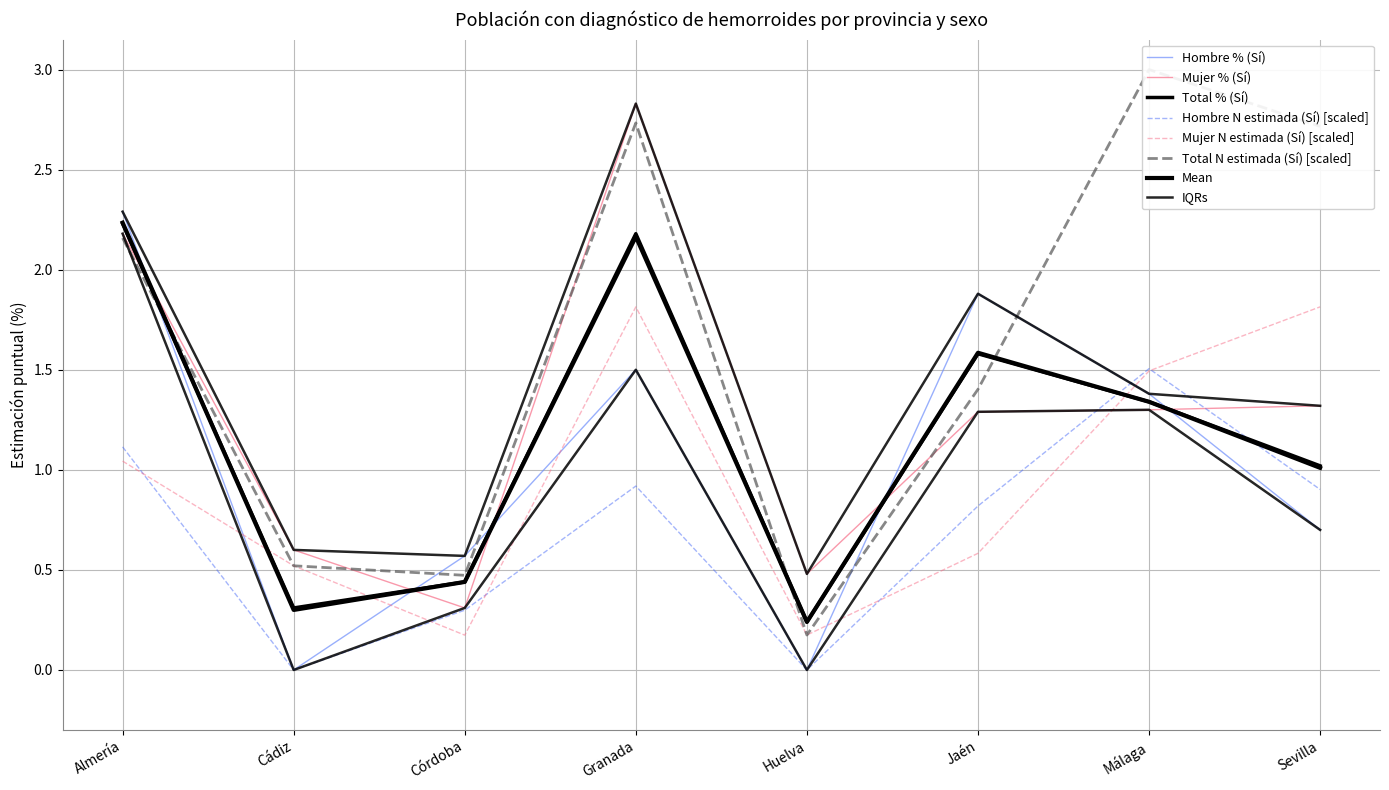

Does the chart display data point markers on the line(s)?

No